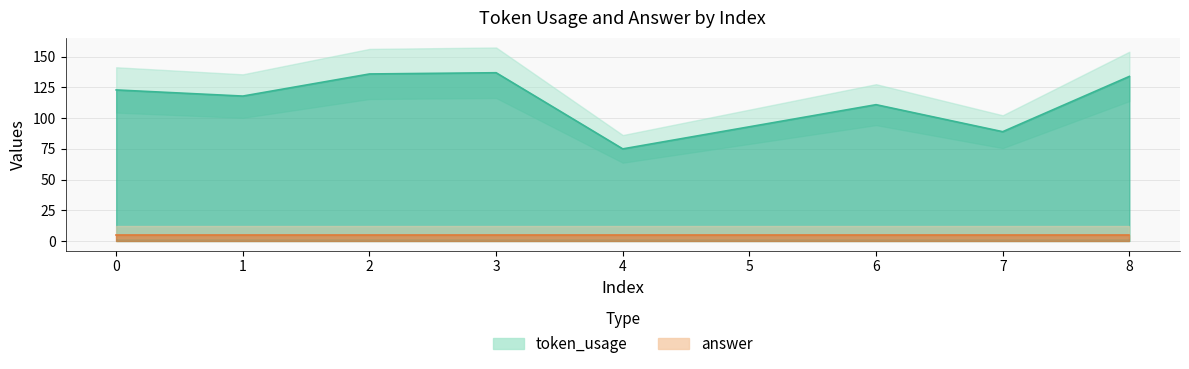

At which label is the value closest to 106?

6